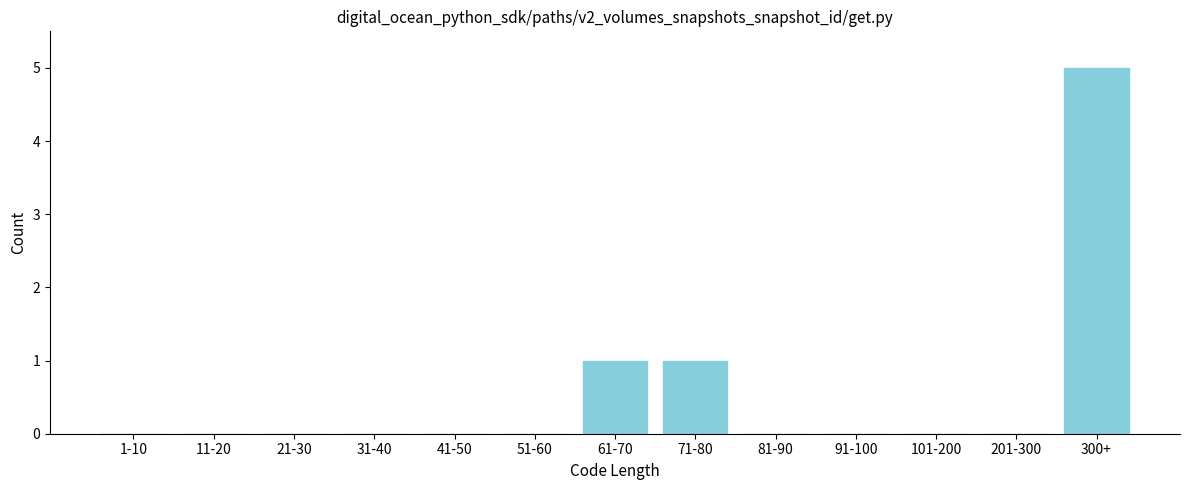

Reading left to right, transcribe all the data shown in this chart.

1-10=0	11-20=0	21-30=0	31-40=0	41-50=0	51-60=0	61-70=1	71-80=1	81-90=0	91-100=0	101-200=0	201-300=0	300+=5